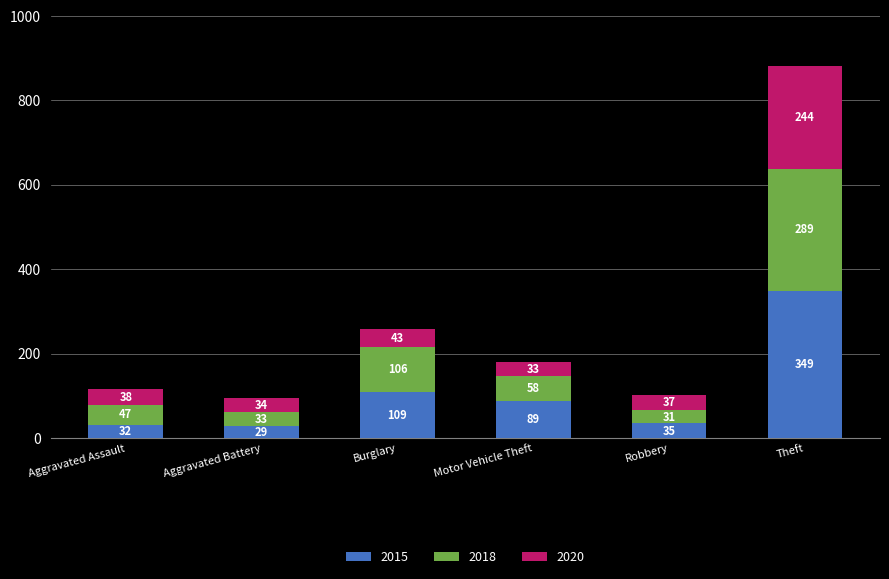

The 2015 series shows 146 at Burglary. True or false?

False